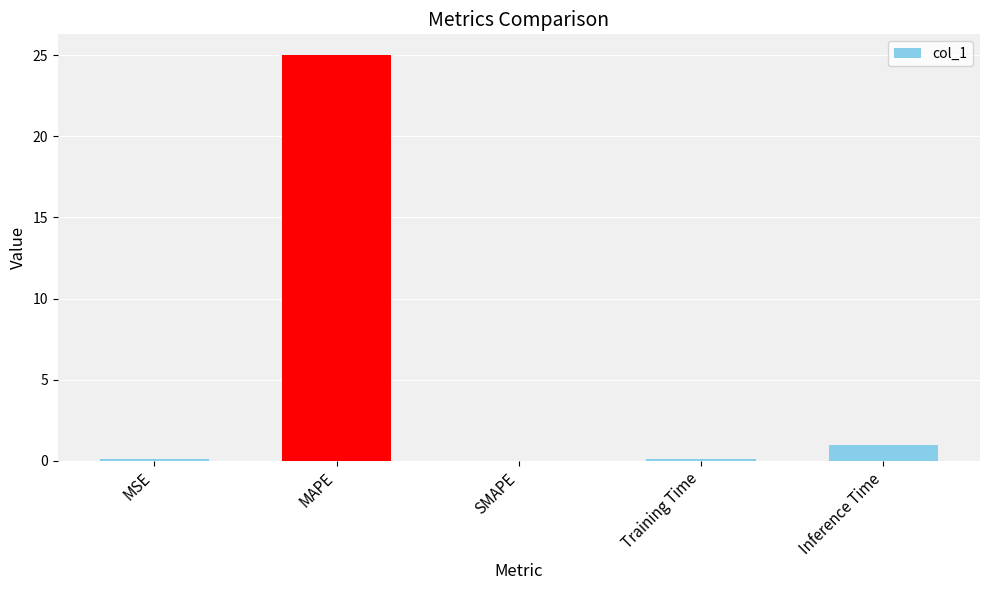

Which label corresponds to the largest value in the chart?

MAPE